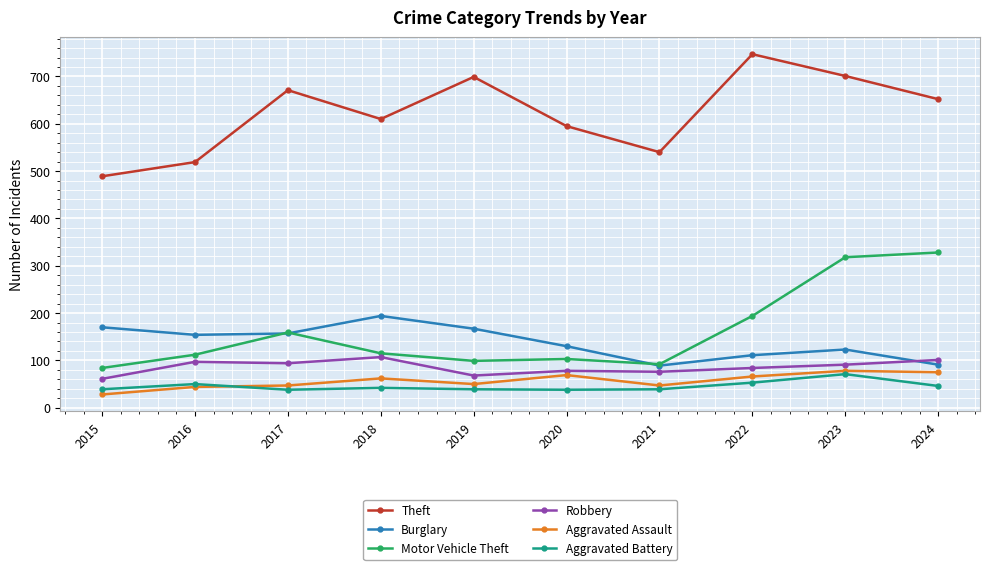

What is the value of the Motor Vehicle Theft point at the 9th from the left?

318